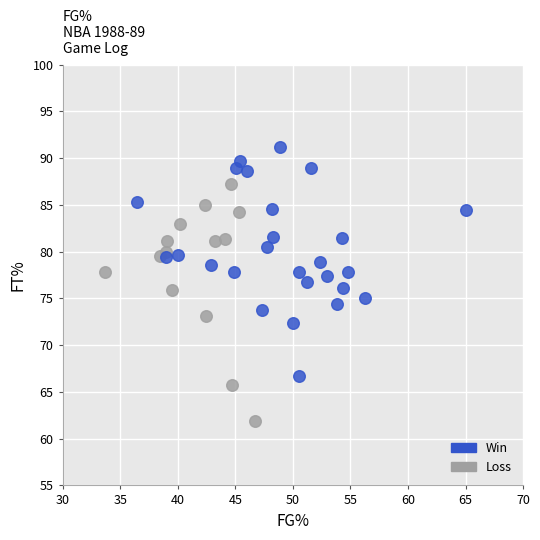

Which series reaches the maximum Y coordinate?

Win